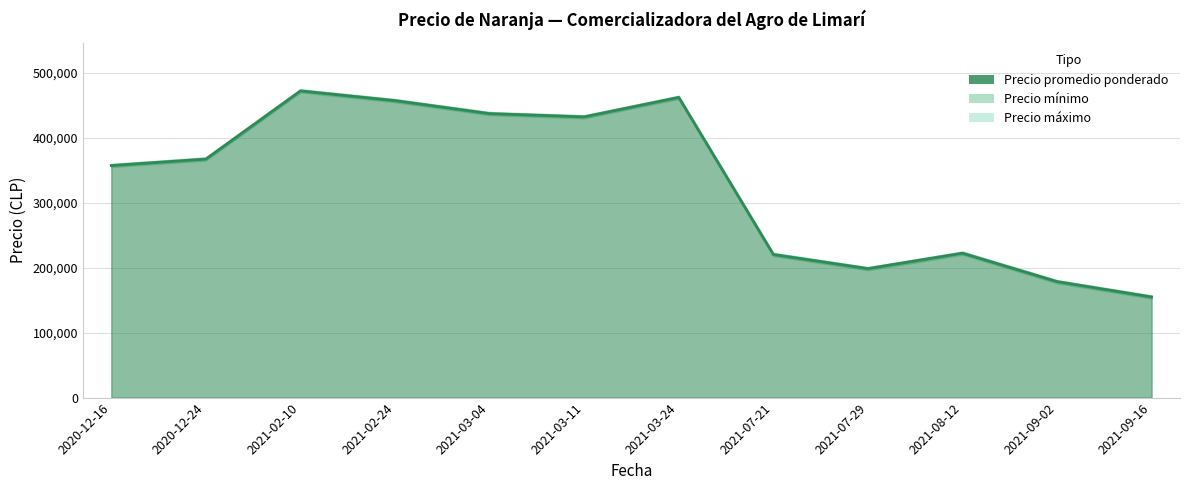

Where is Precio máximo nearest to the value 316250?

2020-12-16